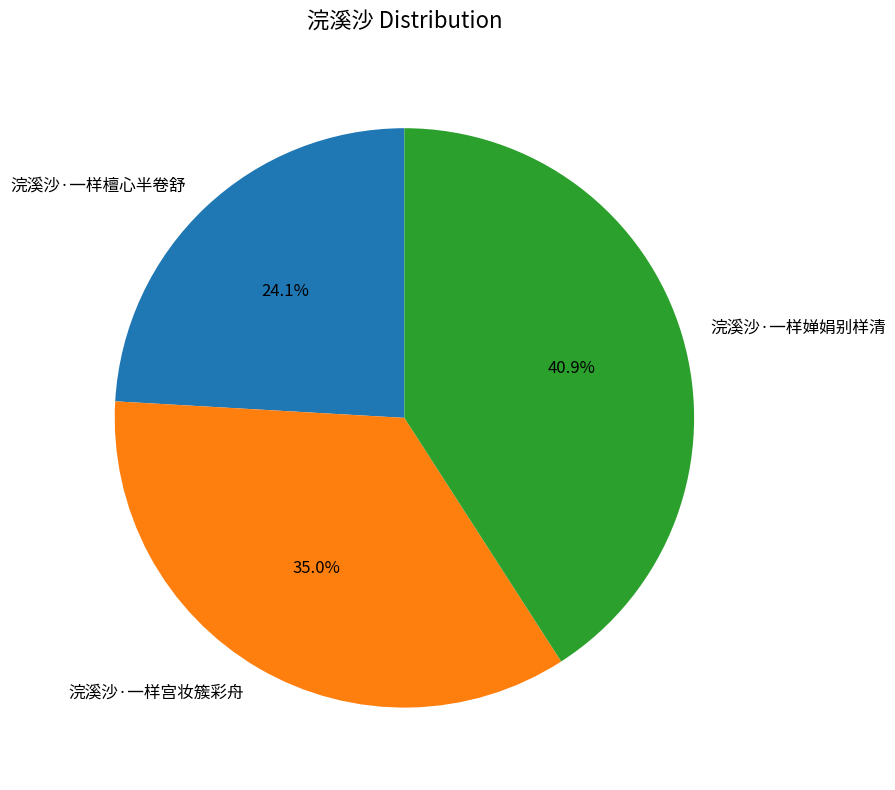

Do 浣溪沙·一样宫妆簇彩舟 and 浣溪沙·一样檀心半卷舒 together represent more than half of the pie?

Yes